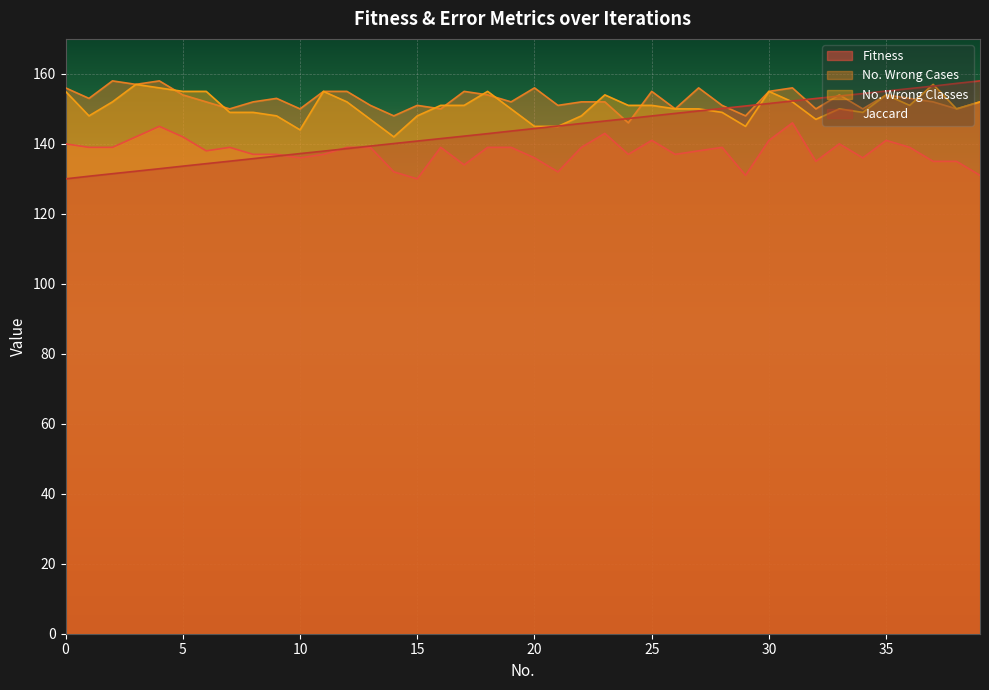

What is the minimum value for No. Wrong Classes?

142.0